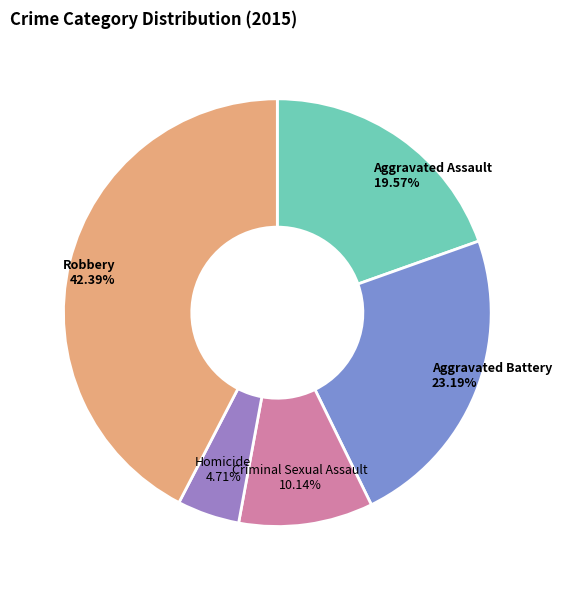

To the nearest percent, what is the combined percentage of Aggravated Assault and Homicide?

24%